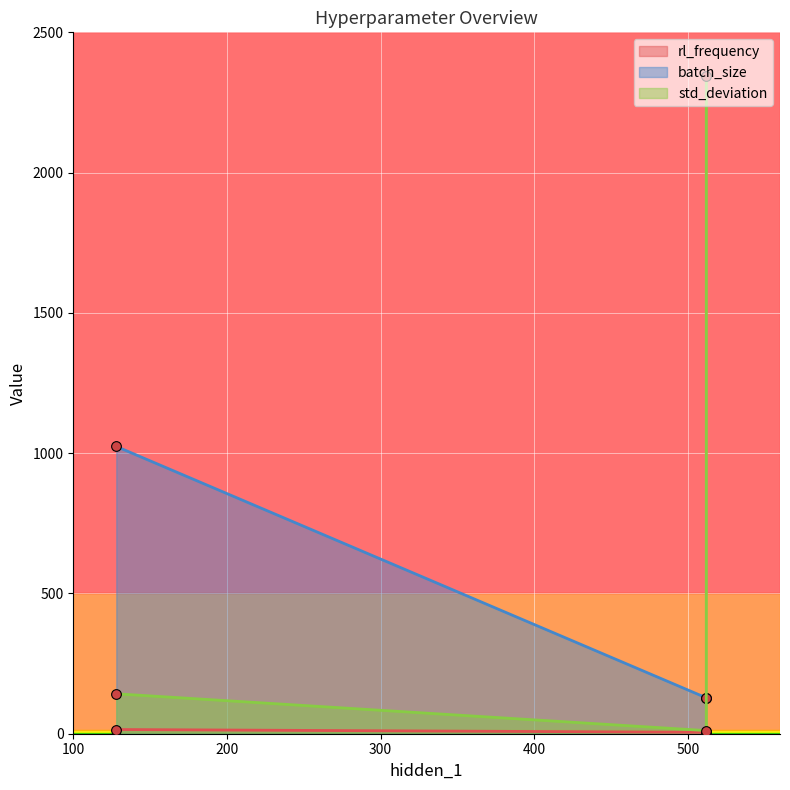

Rank the categories by batch_size value from highest to lowest.

128, 512, 512